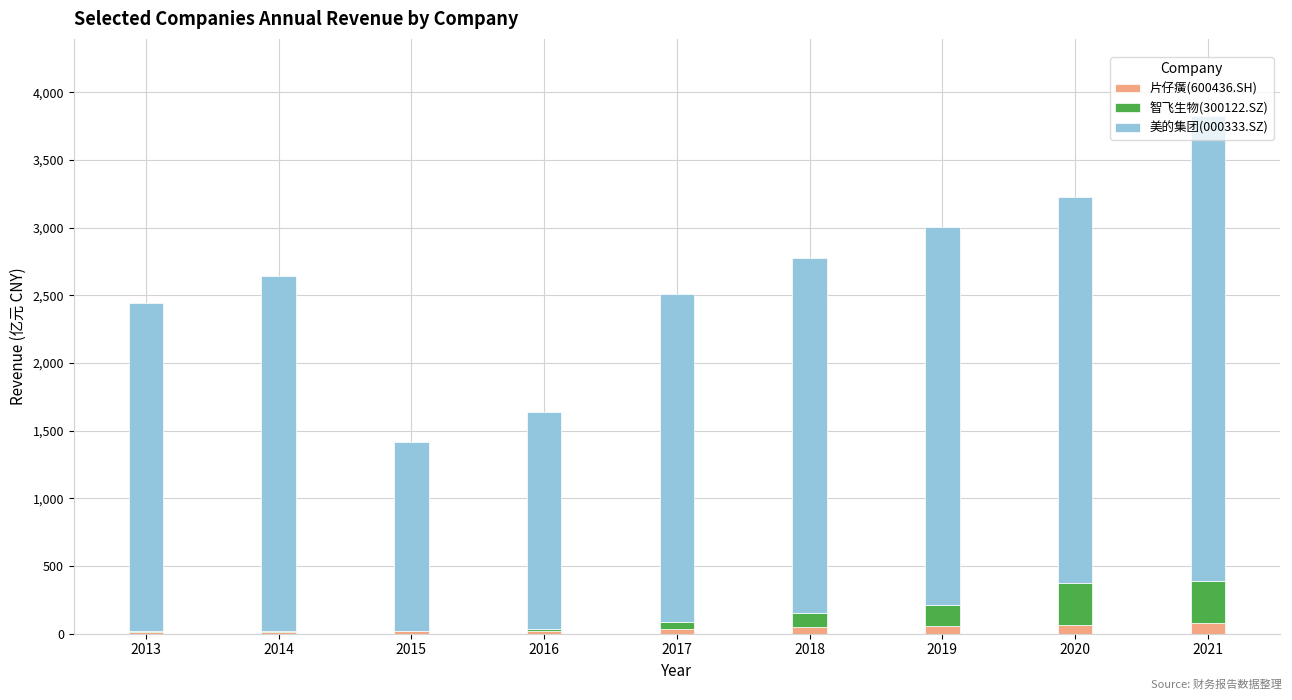

True or false: 片仔癀(600436.SH) has a value of 57.2 at 2019.

True